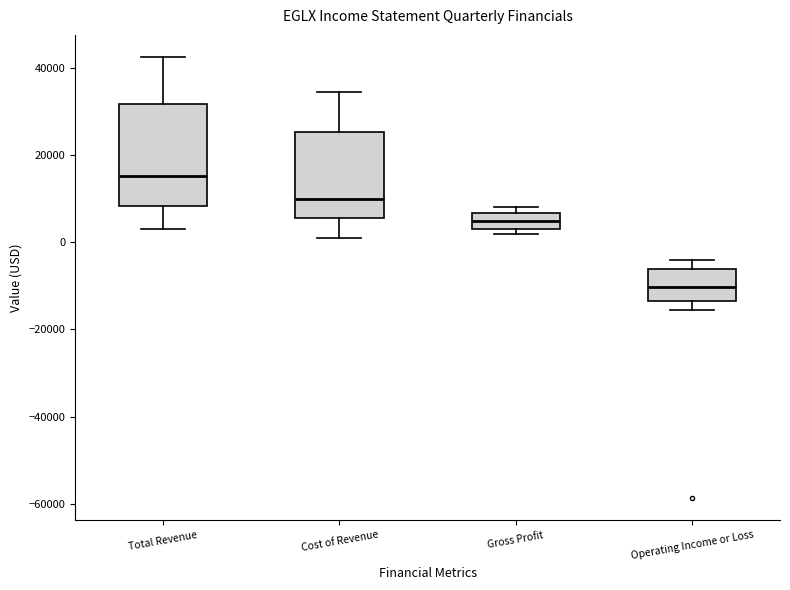

Which box's median line is the highest?

Total Revenue